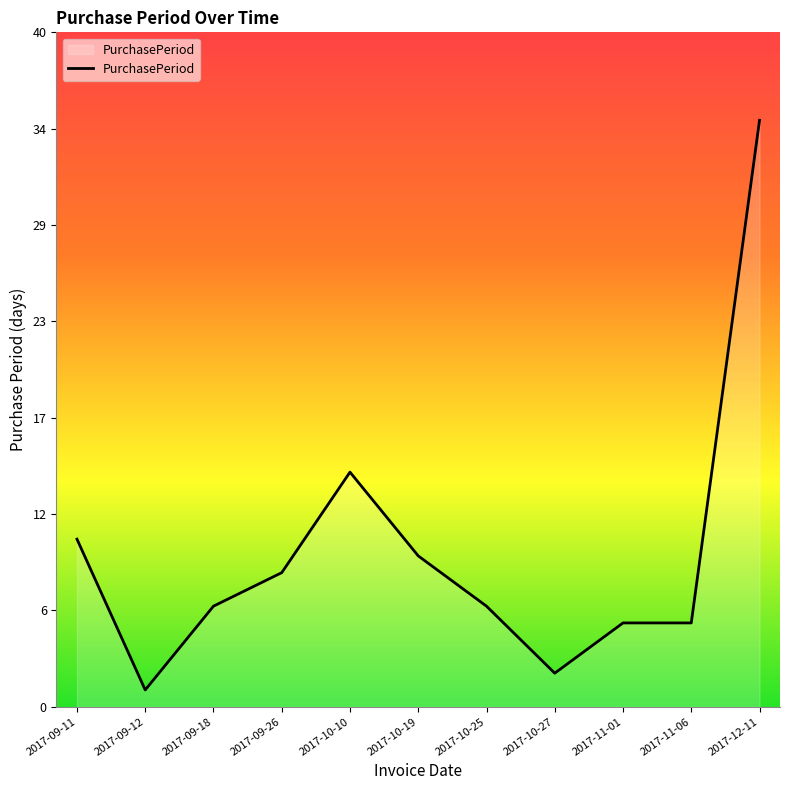

Reading right to left, what are all the values shown in this chart?

35	5	5	2	6	9	14	8	6	1	10